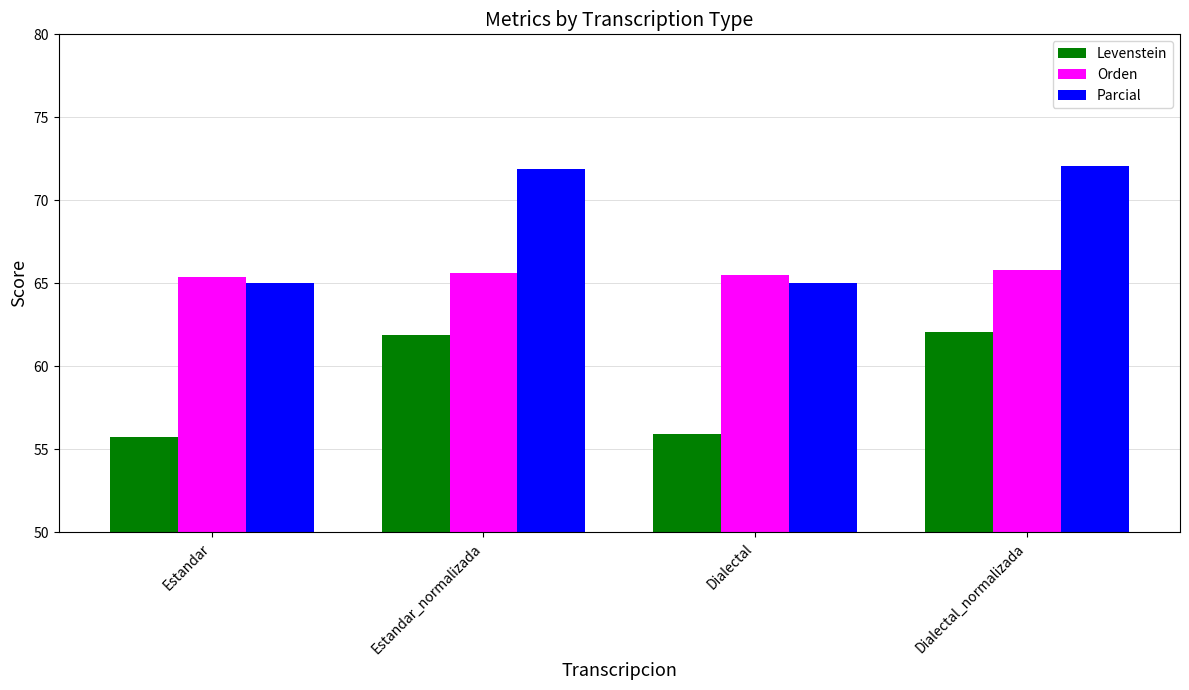

What is the maximum value shown in the chart?

72.0